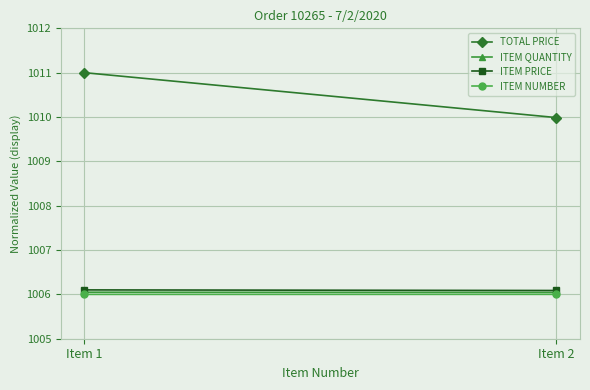

True or false: ITEM QUANTITY has a value of 1345.6 at Item 1.

False